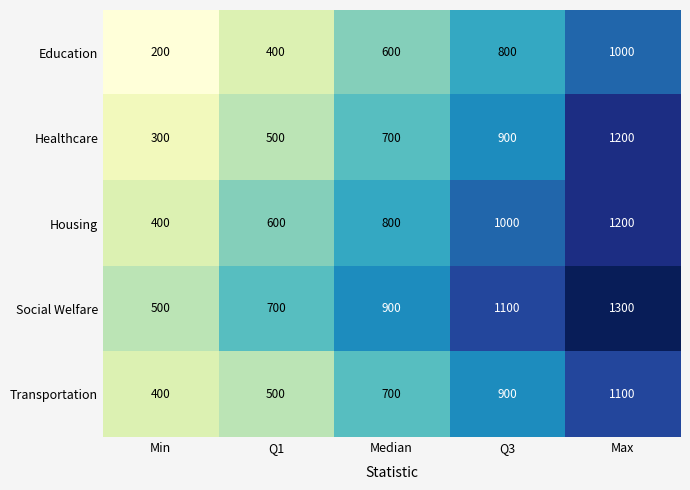

At which label does Social Welfare reach its minimum?

Min